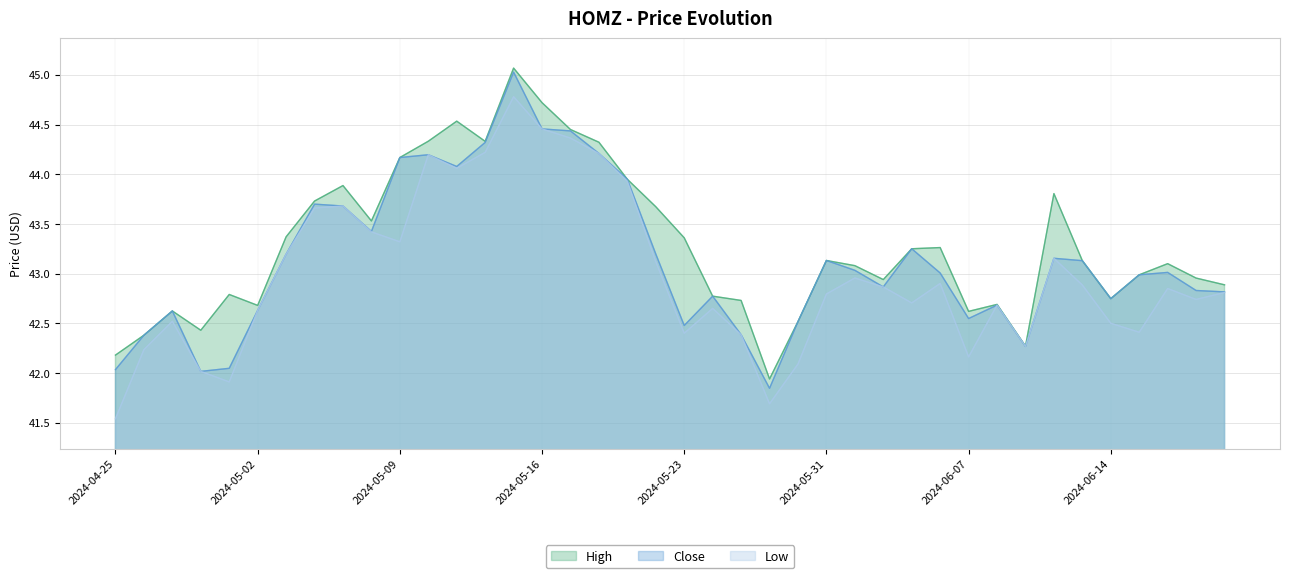

True or false: High and Low cross at least once.

False